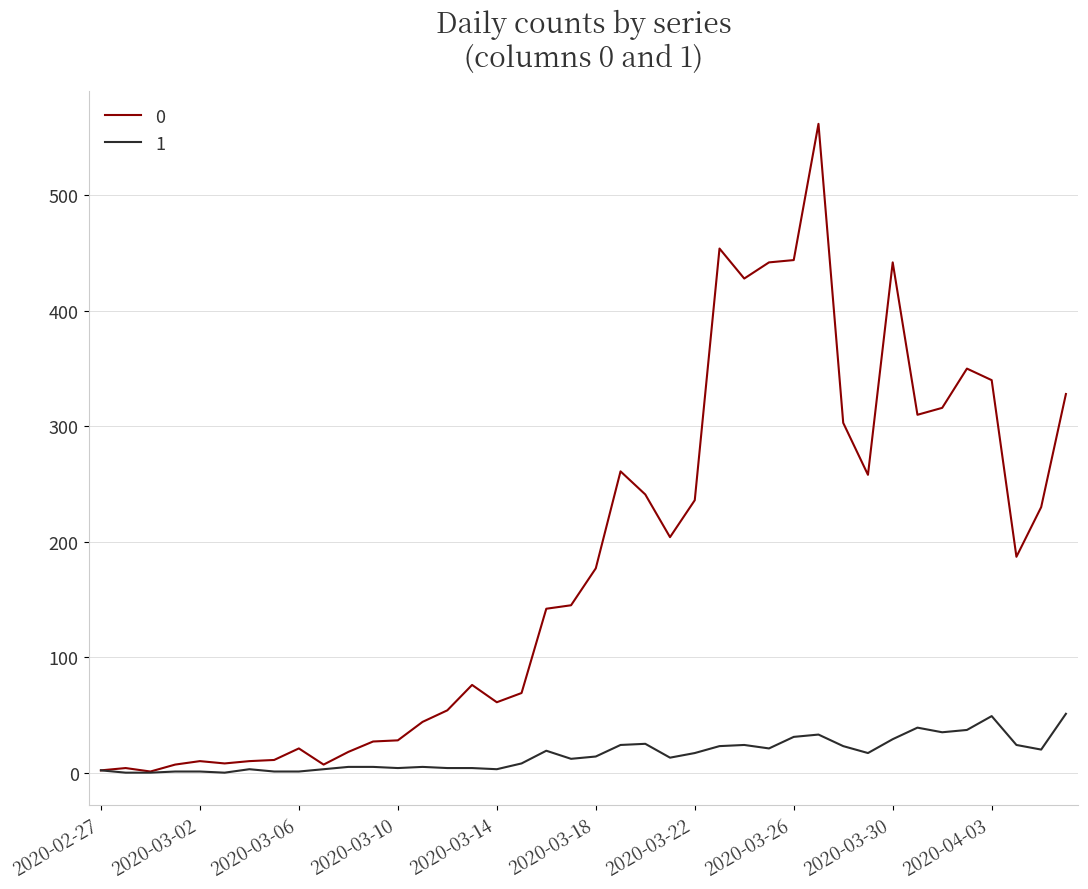

True or false: 1 has more than 1 points higher than both neighbors.

True